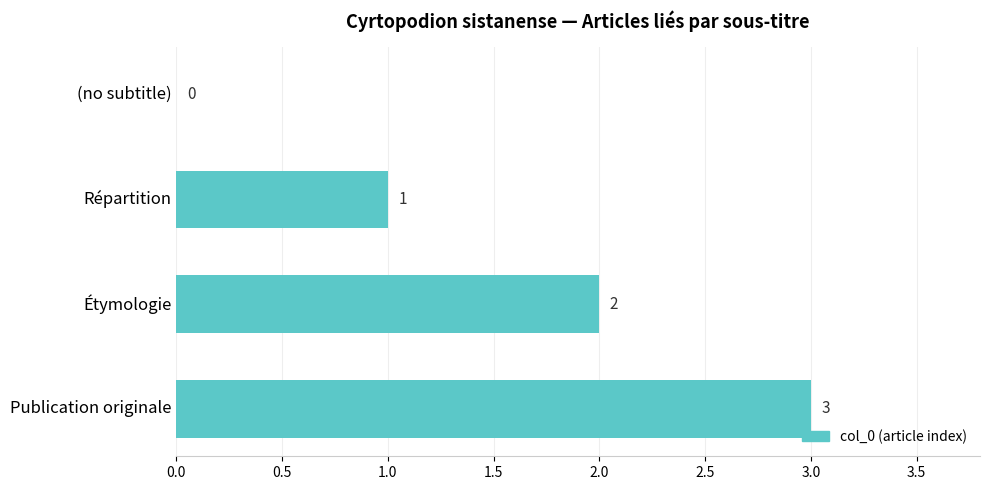

Is it true that the value at Étymologie is 2?

True